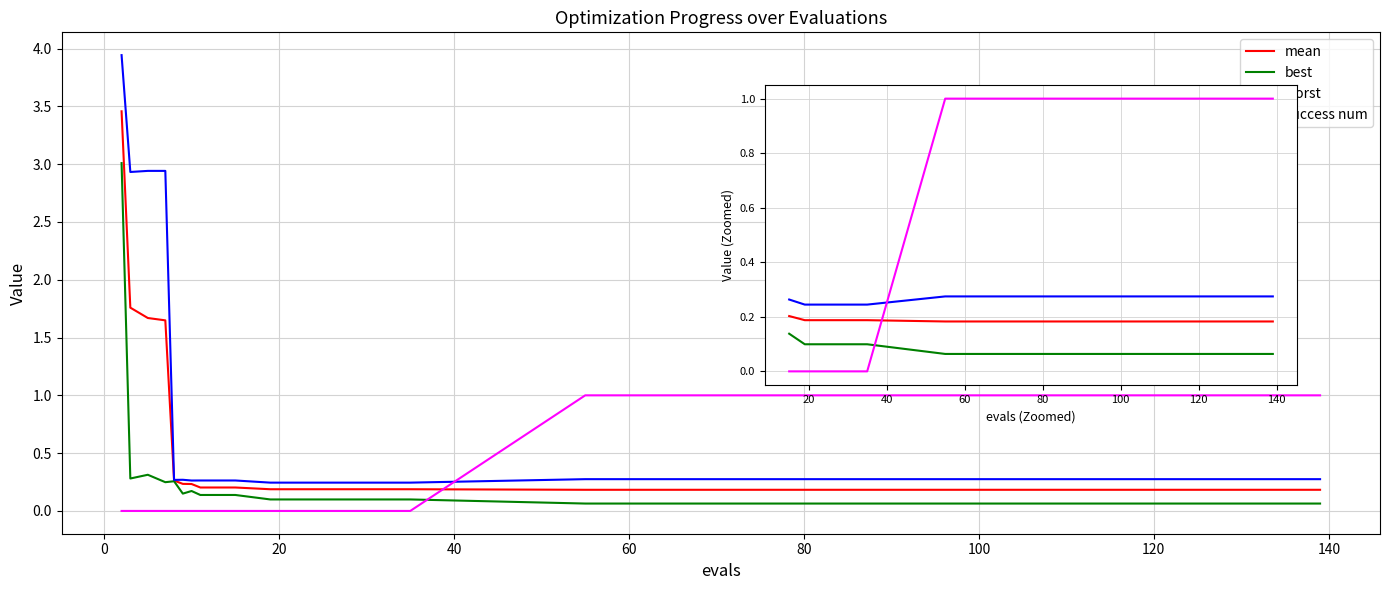

Which category has the lowest value in the best series?

100